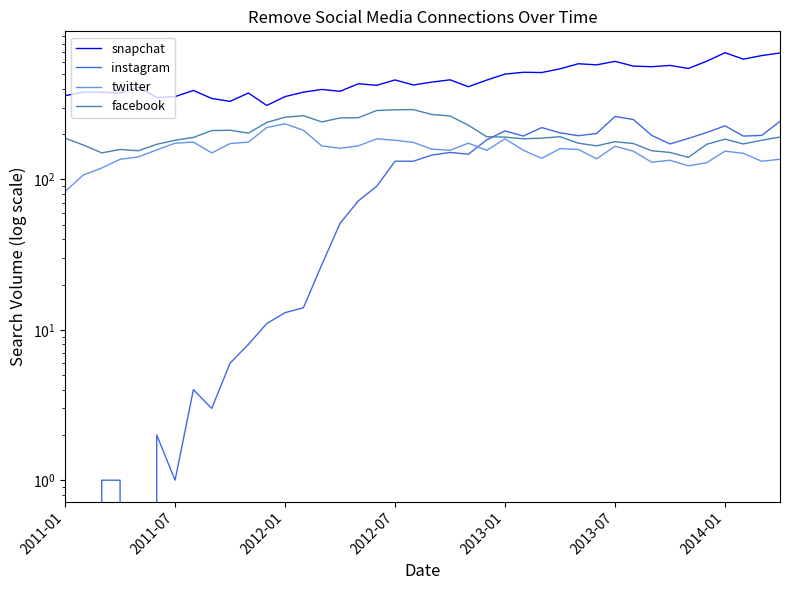

Which series has the largest range (max minus min)?

snapchat